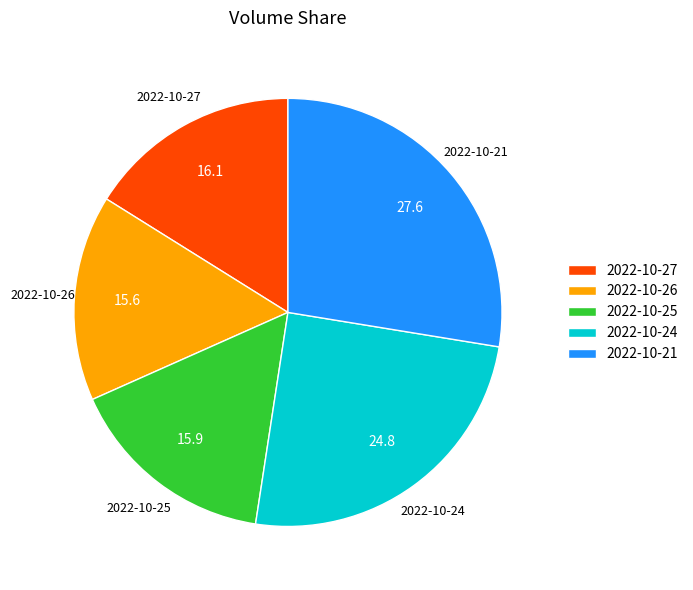

Is there any slice that represents more than half of the pie?

No